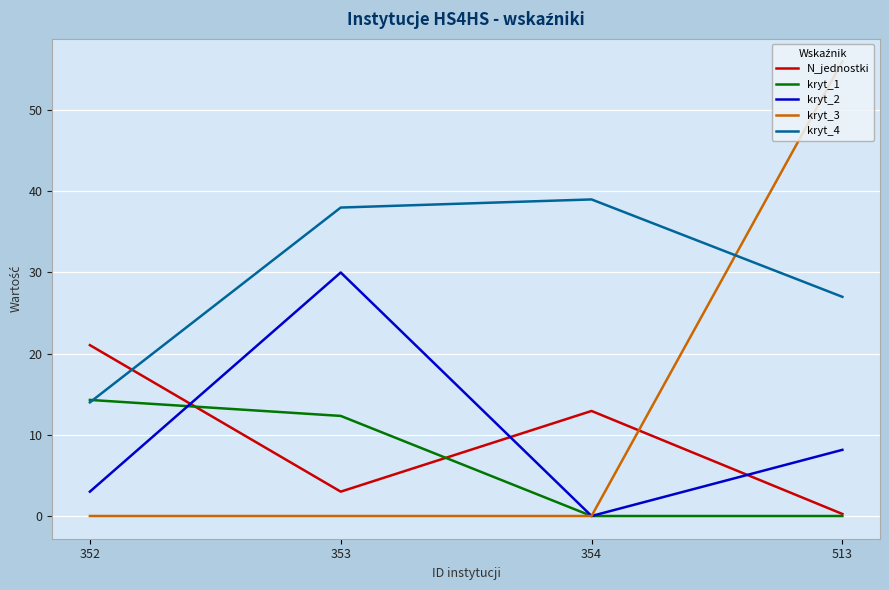

Where is kryt_1 nearest to the value 7?

353